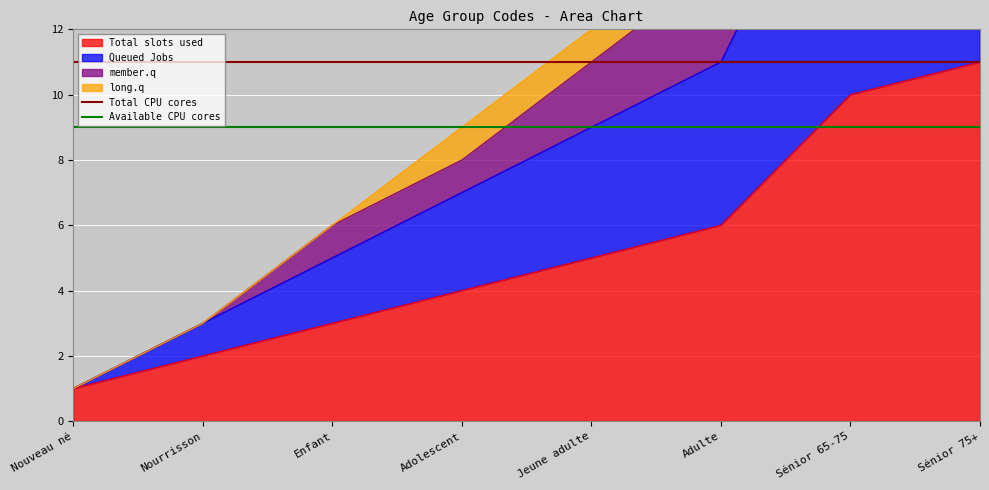

The Available CPU cores series shows 9 at Nouveau né. True or false?

True